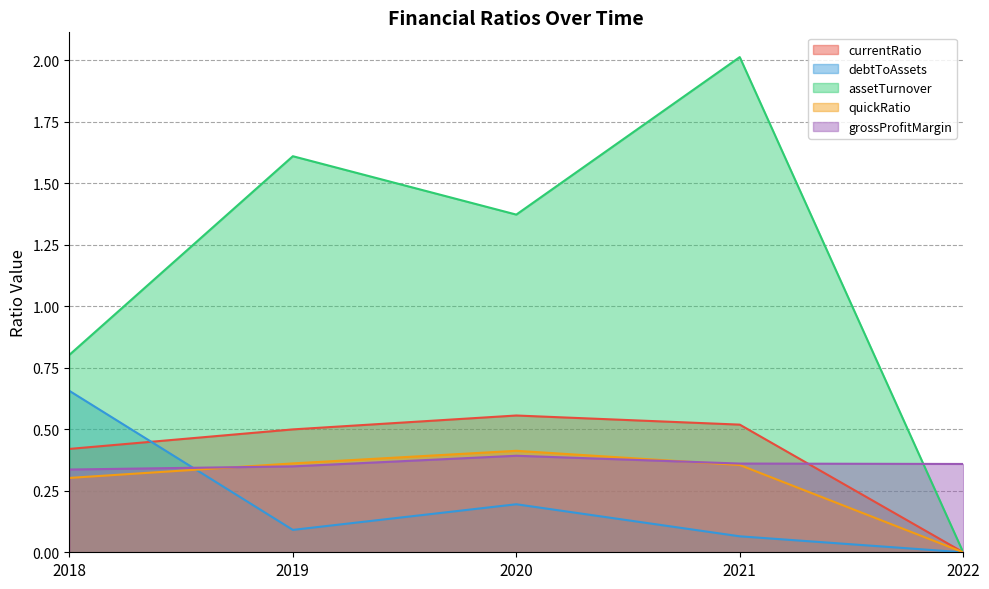

Reading right to left, transcribe all the data shown in this chart.

currentRatio: 0.0	0.5	0.6	0.5	0.4
debtToAssets: 0.0	0.1	0.2	0.1	0.7
assetTurnover: 0.0	2.0	1.4	1.6	0.8
quickRatio: 0.0	0.4	0.4	0.4	0.3
grossProfitMargin: 0.4	0.4	0.4	0.3	0.3